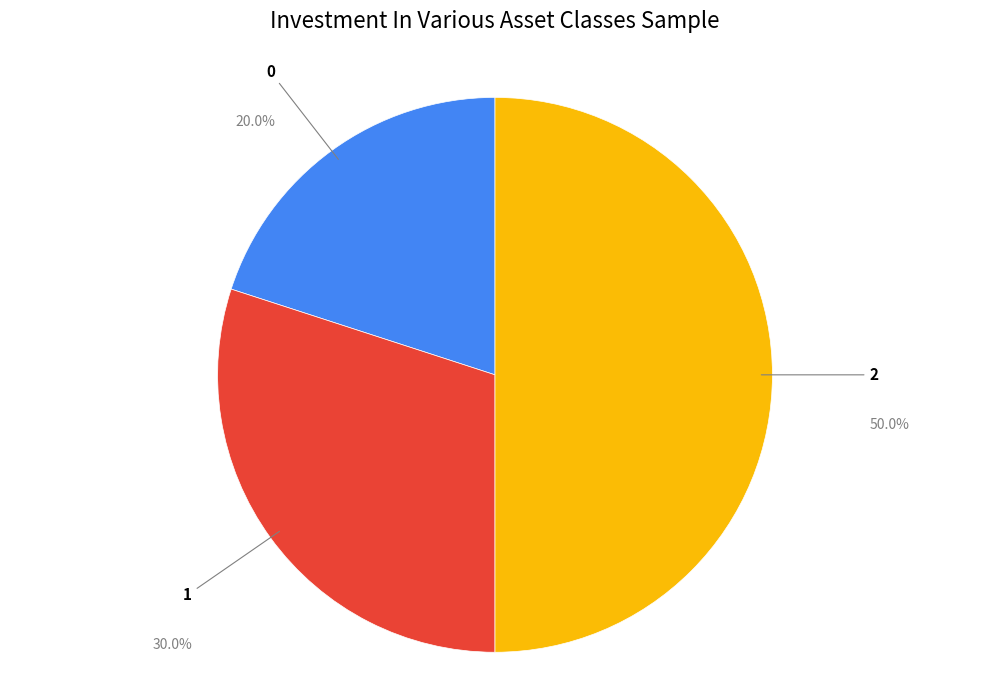

Is the sum of 2 and 0 greater than half?

Yes